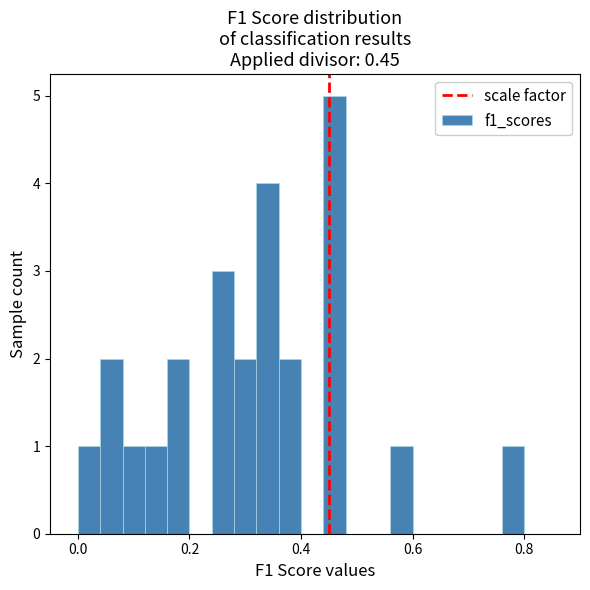

Read against the x-axis, roughly where is the centre of the tallest bar?

0.46